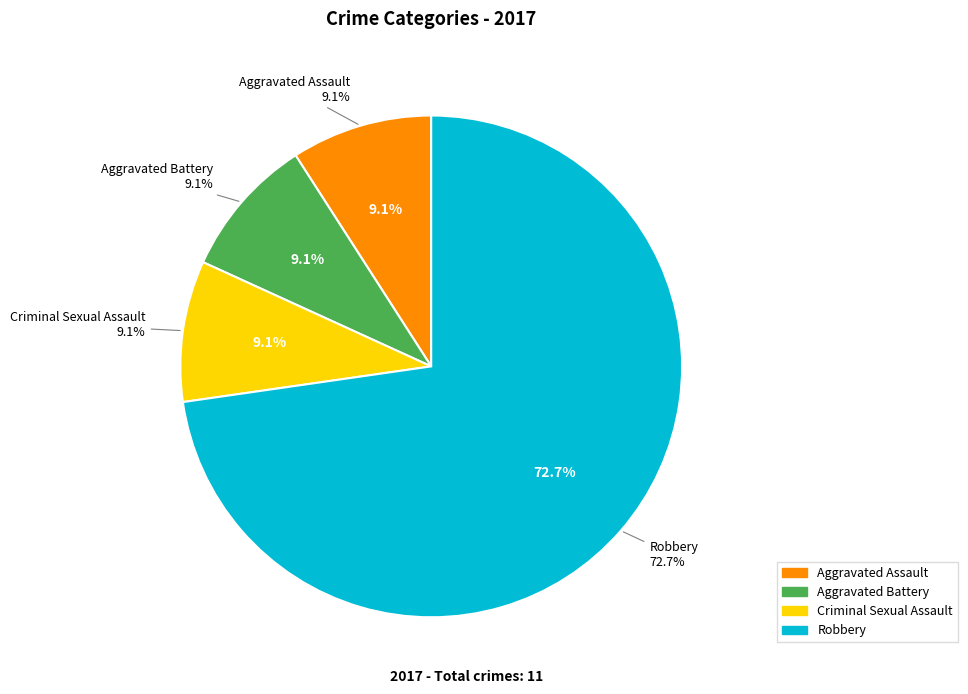

Which category accounts for the majority?

Robbery